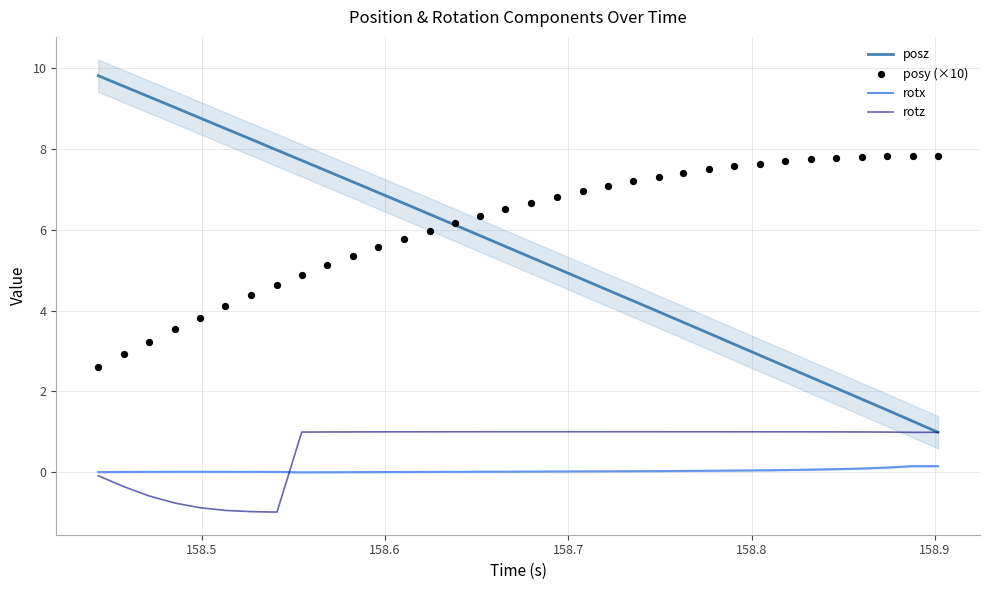

True or false: posz and rotx cross at least once.

False